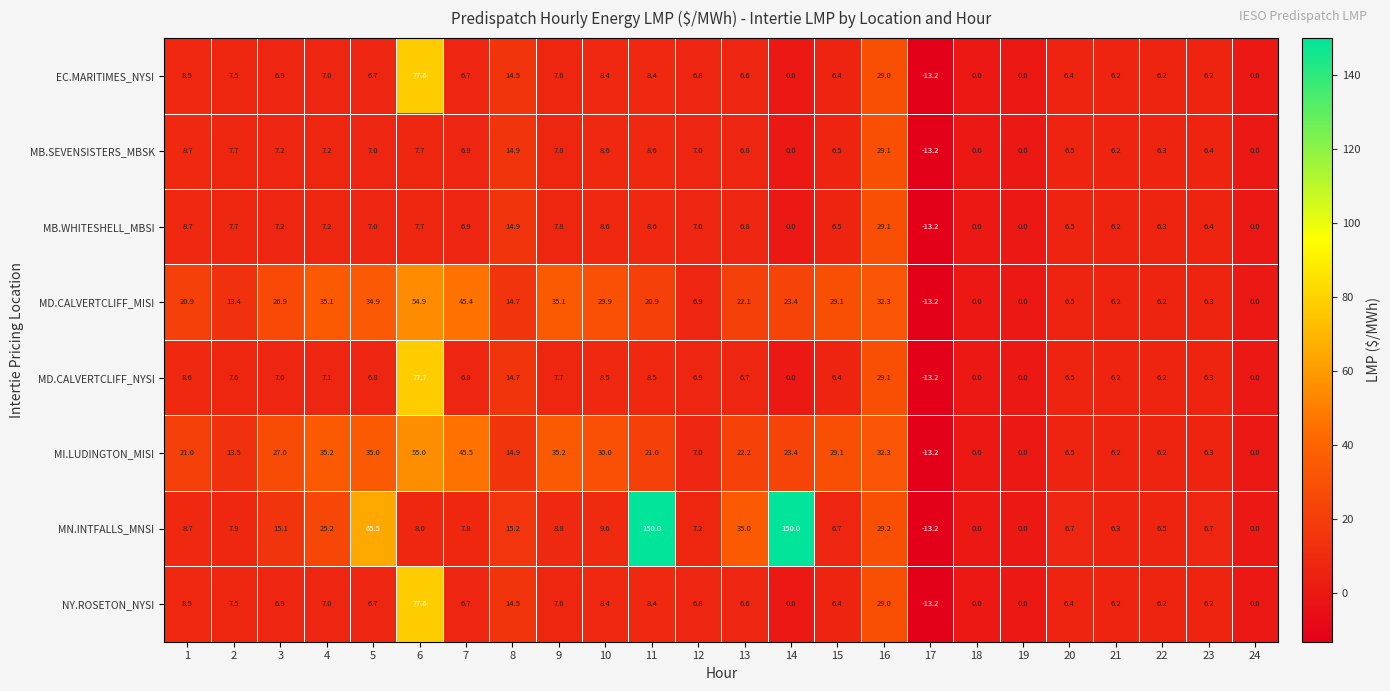

What value does the EC.MARITIMES_NYSI series have at 2?

7.5